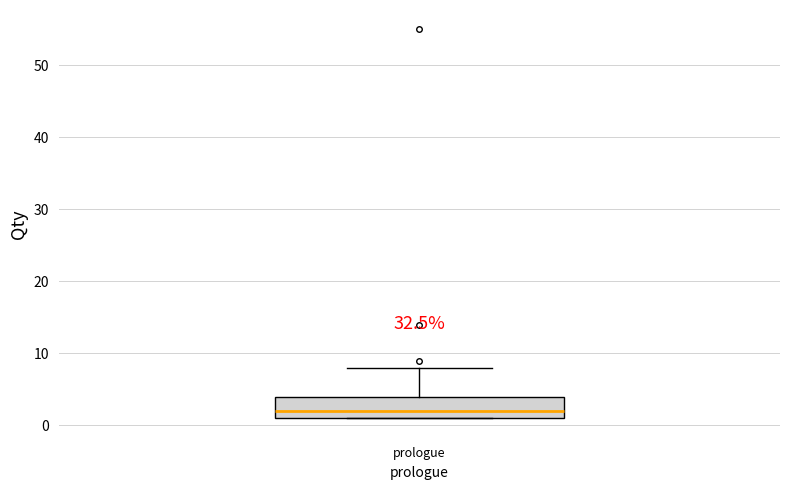

Read this box plot against the y-axis: the position of the median line, the range covered by the box, and the ends of both whiskers. The values are not printed on the chart, so give them approximately, as read against the axis.

median 2, box 1 to 4, whiskers 1 to 8